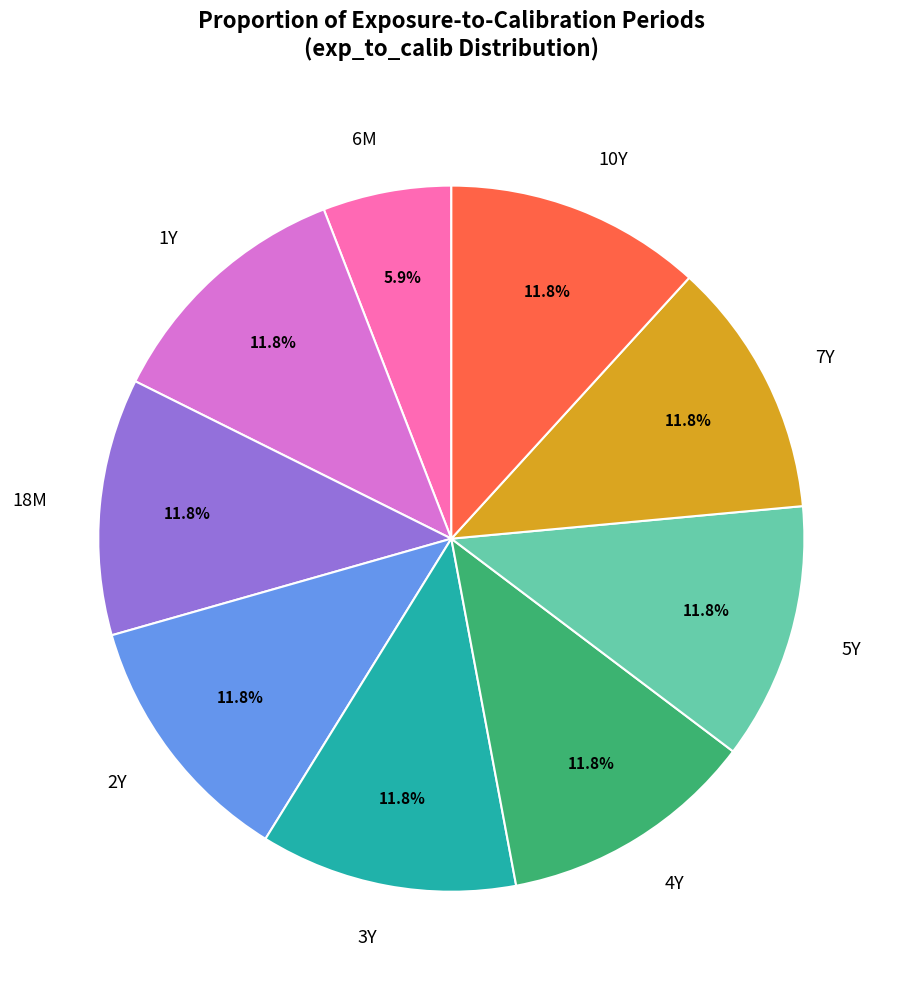

To the nearest percent, what is the average slice percentage?

11%